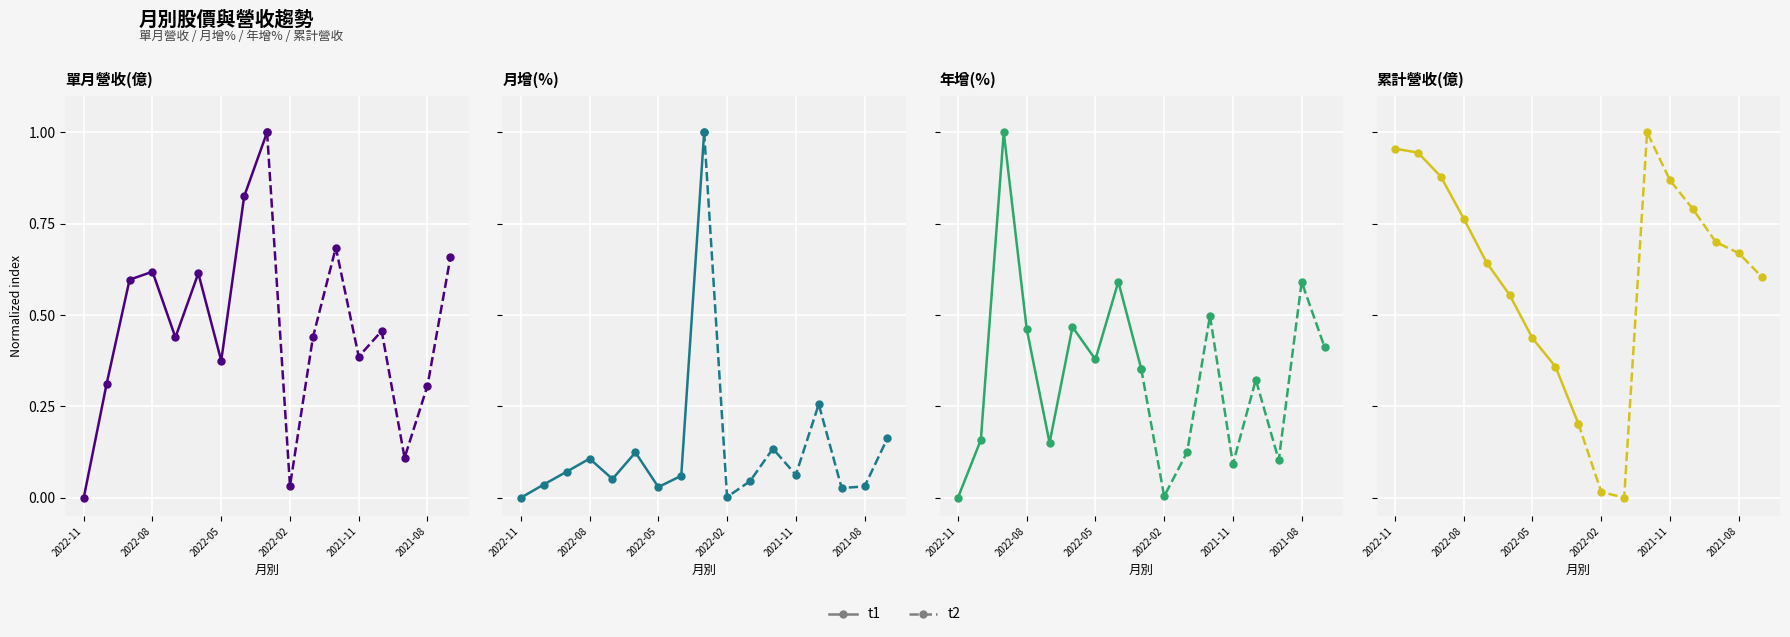

True or false: t1 has more than 2 interior local peaks.

False